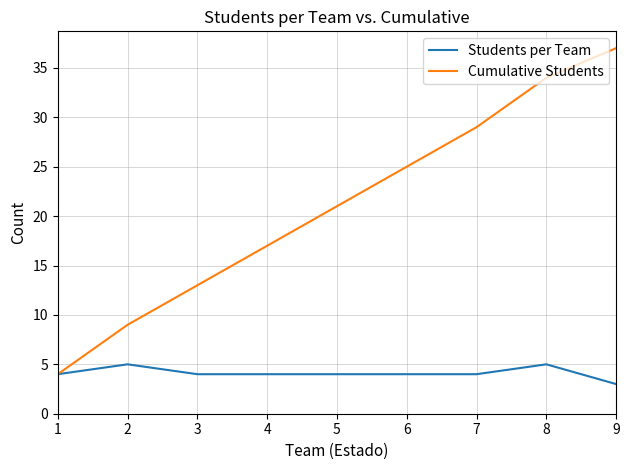

Which series has the largest total across all categories?

Cumulative Students